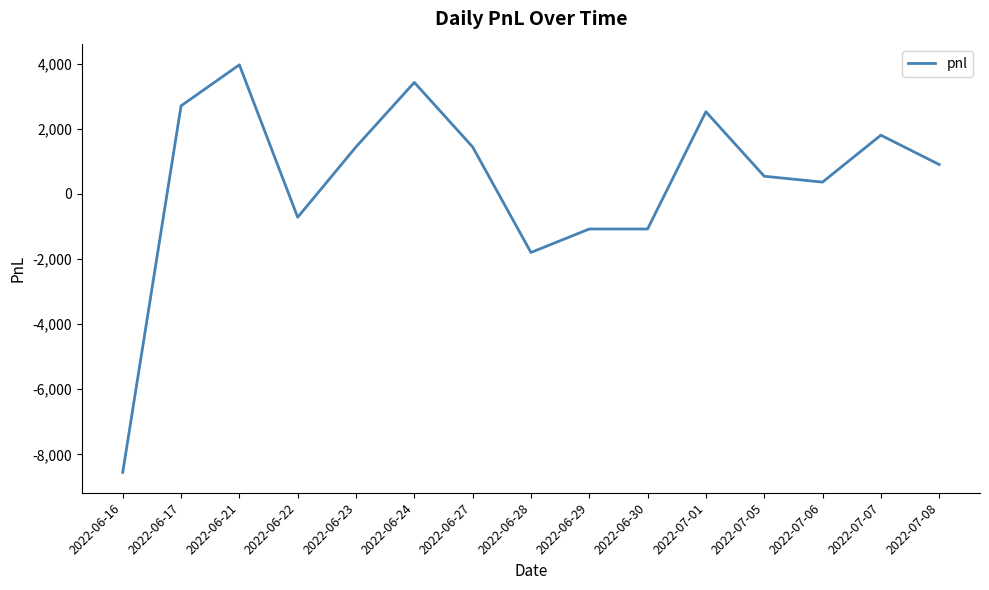

At which category does the chart reach its minimum across all series?

2022-06-16